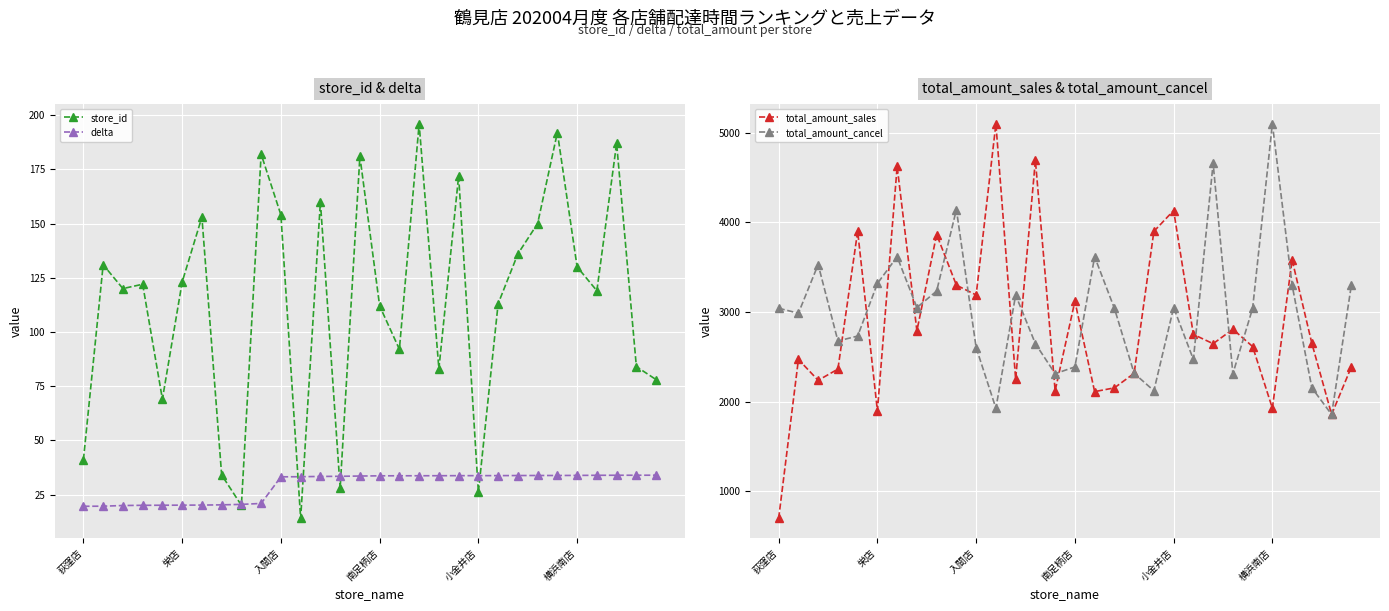

At how many categories does at least one series exceed 1698?

30